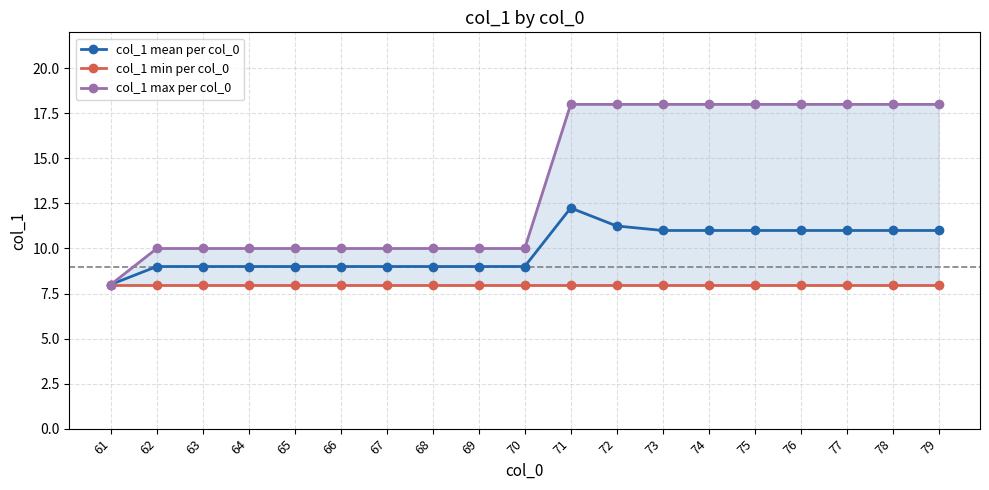

True or false: col_1 mean per col_0 and col_1 min per col_0 cross at least once.

False